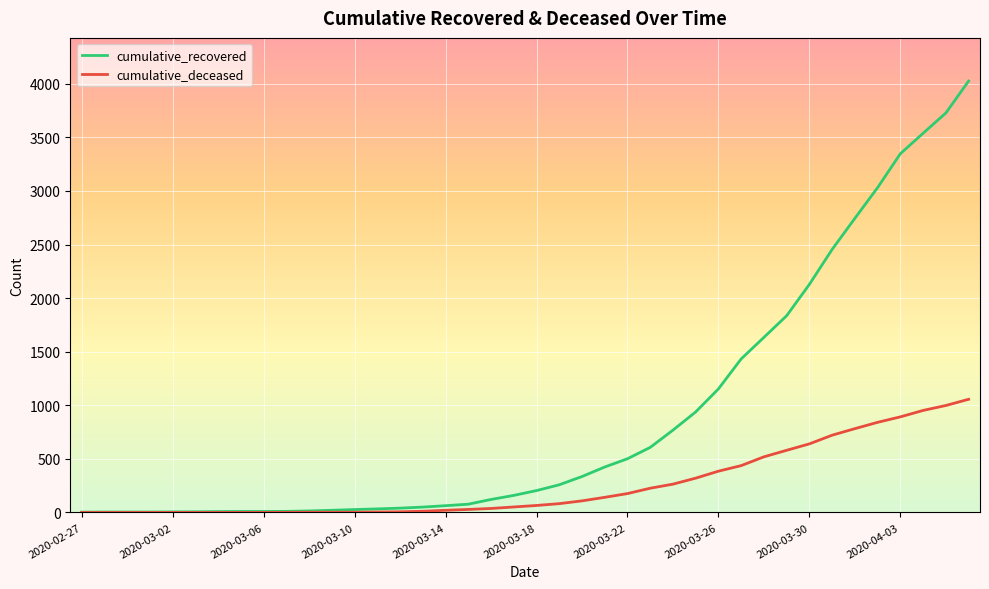

List the series in order of their peak value, lowest first.

cumulative_deceased, cumulative_recovered